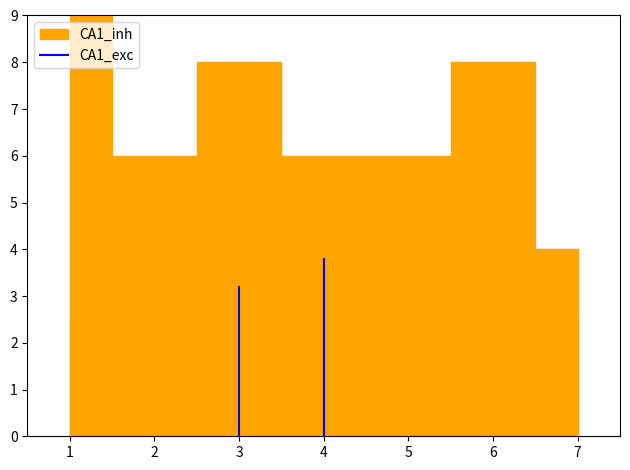

Rank the categories by value from highest to lowest.

1, 3, 6, 2, 4, 5, 7